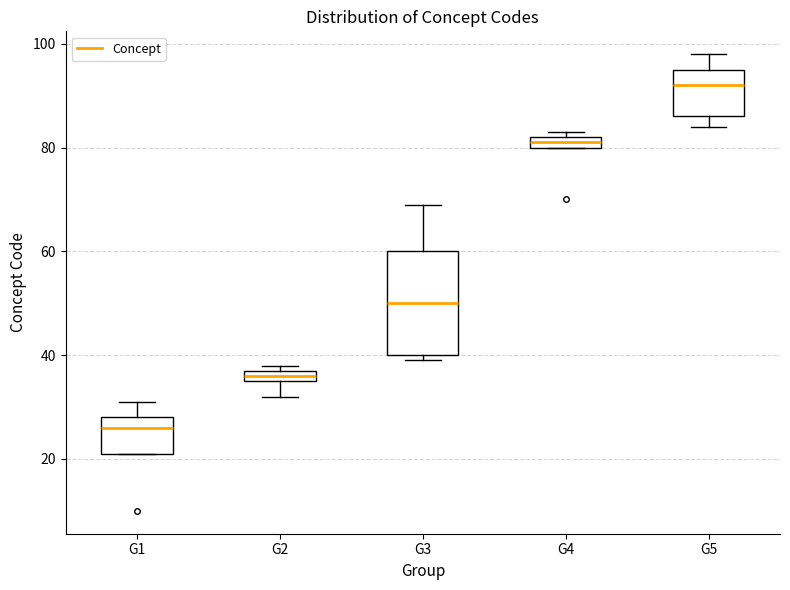

Comparing the boxes themselves (not the whiskers), which one is the tallest?

G3